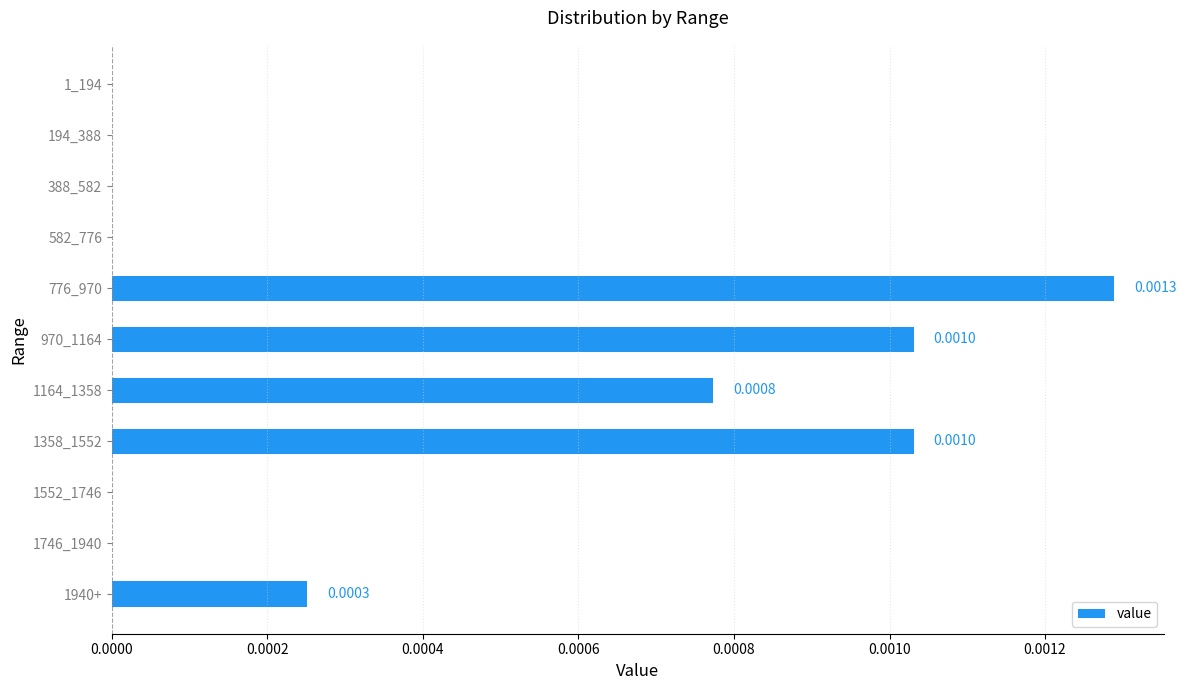

Between 1552_1746 and 1358_1552, which is larger?

1358_1552